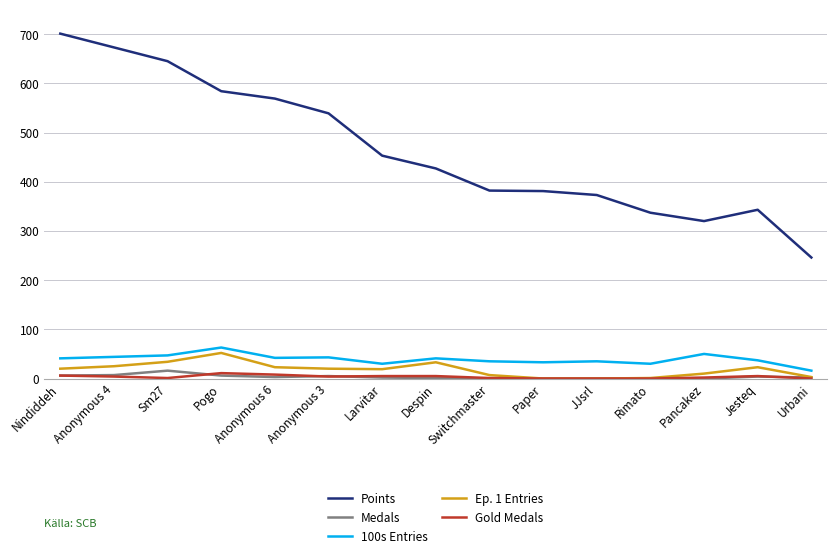

The Points series shows 518 at Switchmaster. True or false?

False